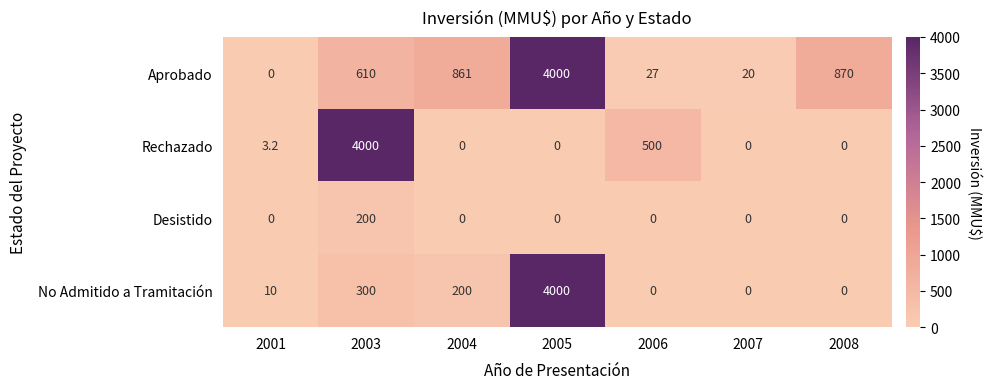

Which series changed the most between 2003 and 2008?

Rechazado